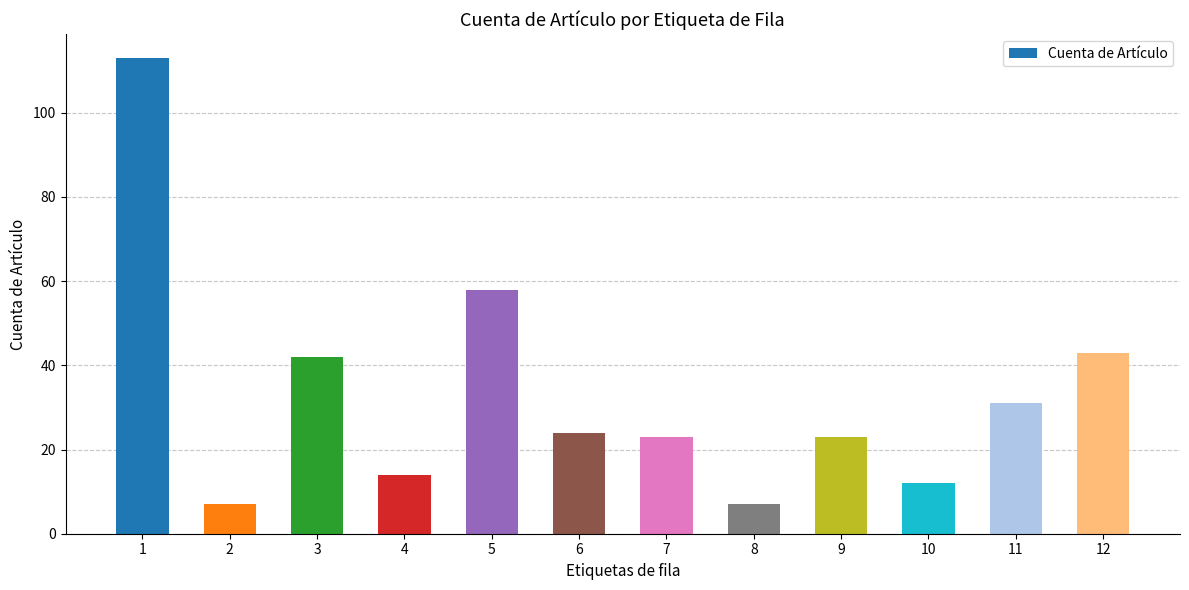

Approximately how many times larger is the value at 4 compared to 6?

0.6